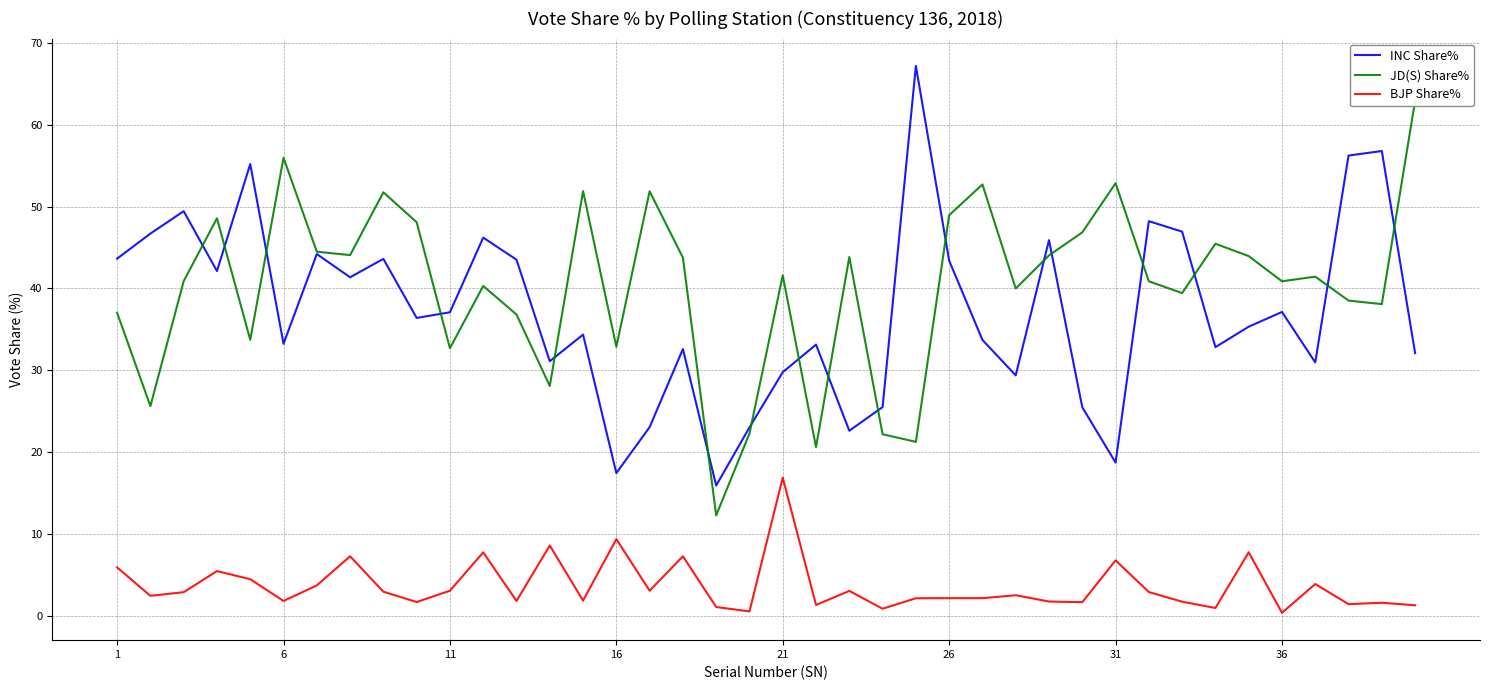

What is the minimum value for INC Share%?

15.9